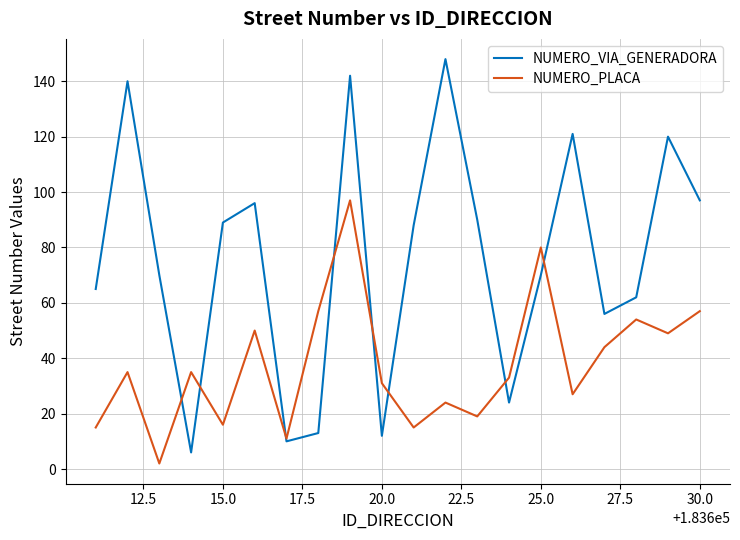

Which series has the widest spread of values?

NUMERO_VIA_GENERADORA